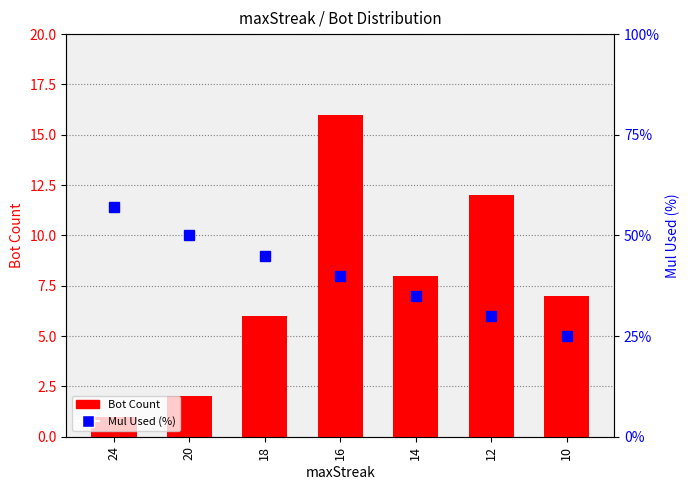

Does the chart contain any negative values?

No